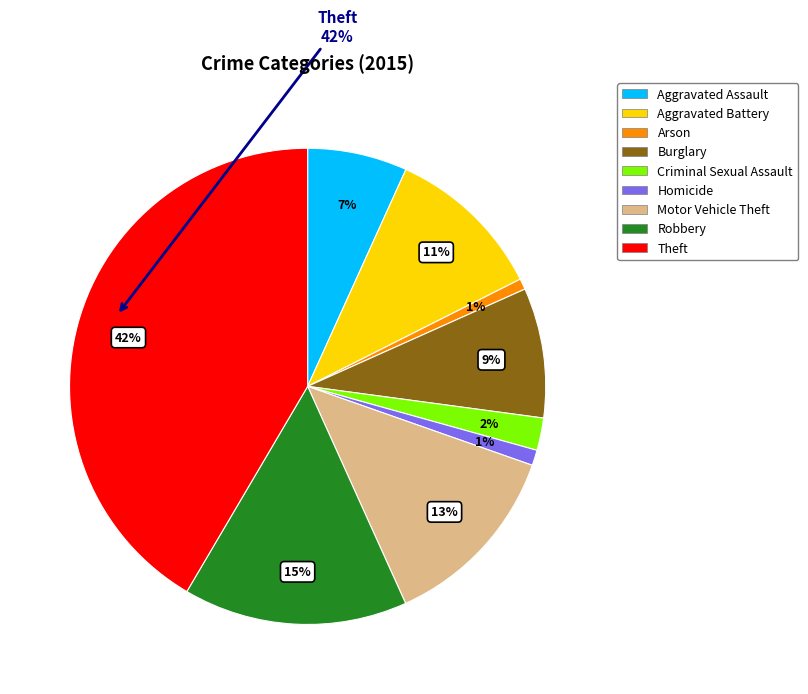

To the nearest percent, what is the difference between the Criminal Sexual Assault and Aggravated Battery slice percentages?

9%